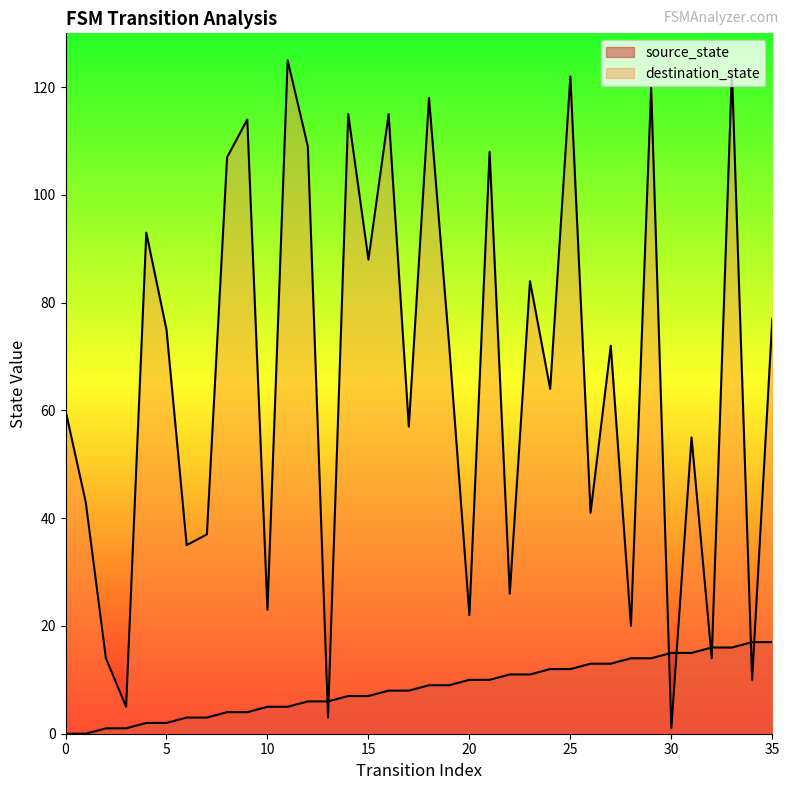

Count the number of categories in the chart.

36